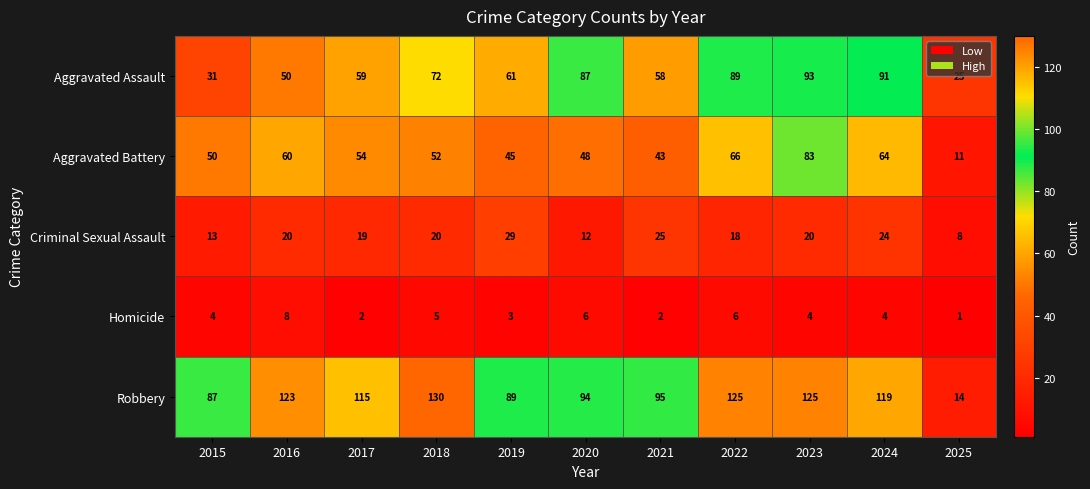

What is the sum of the Aggravated Battery values at 2016 and 2017?

114